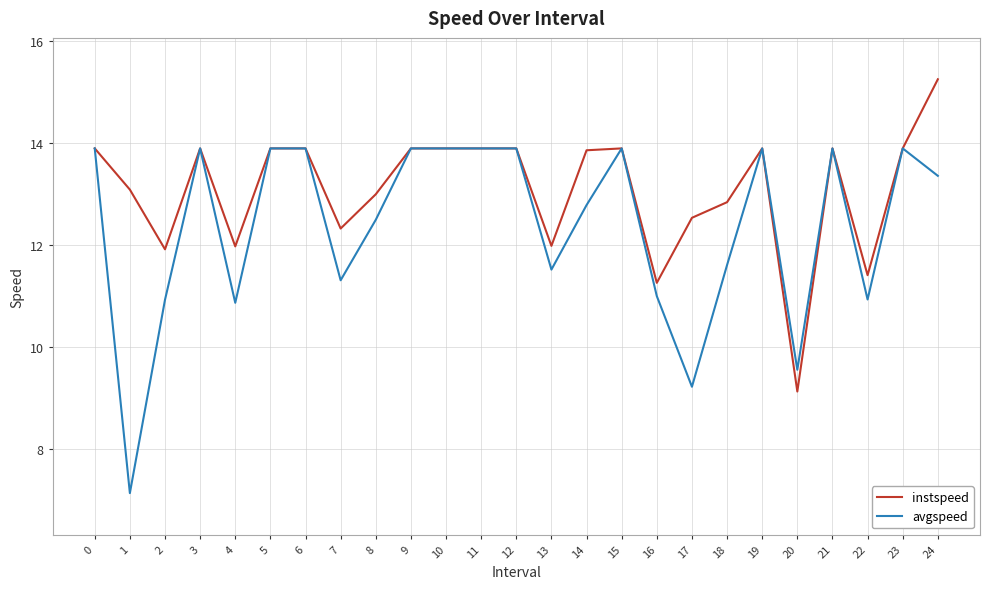

True or false: avgspeed has more than 2 points higher than both neighbors.

True